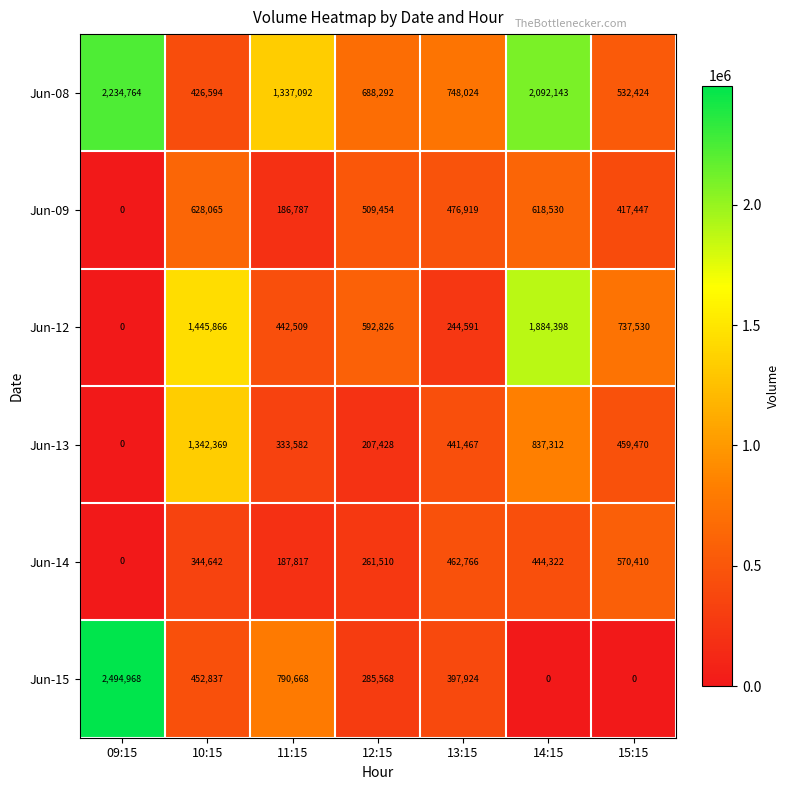

What is the difference between the highest and lowest values at 11:15?

1150305